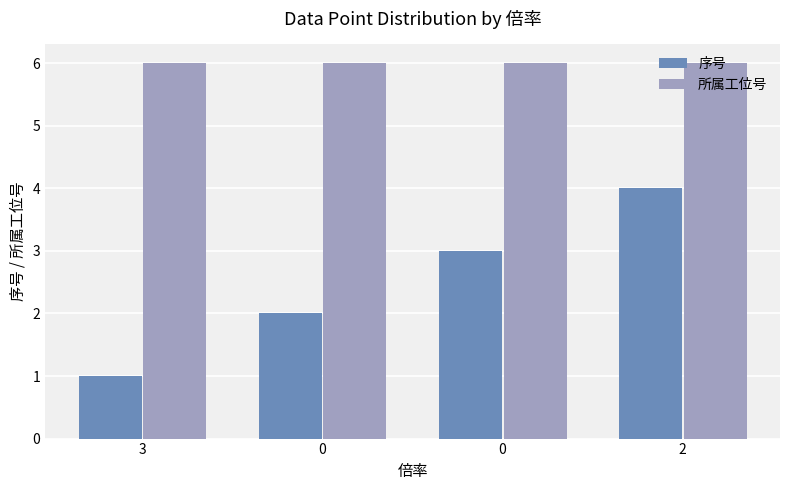

List the series in order of their peak value, lowest first.

序号, 所属工位号